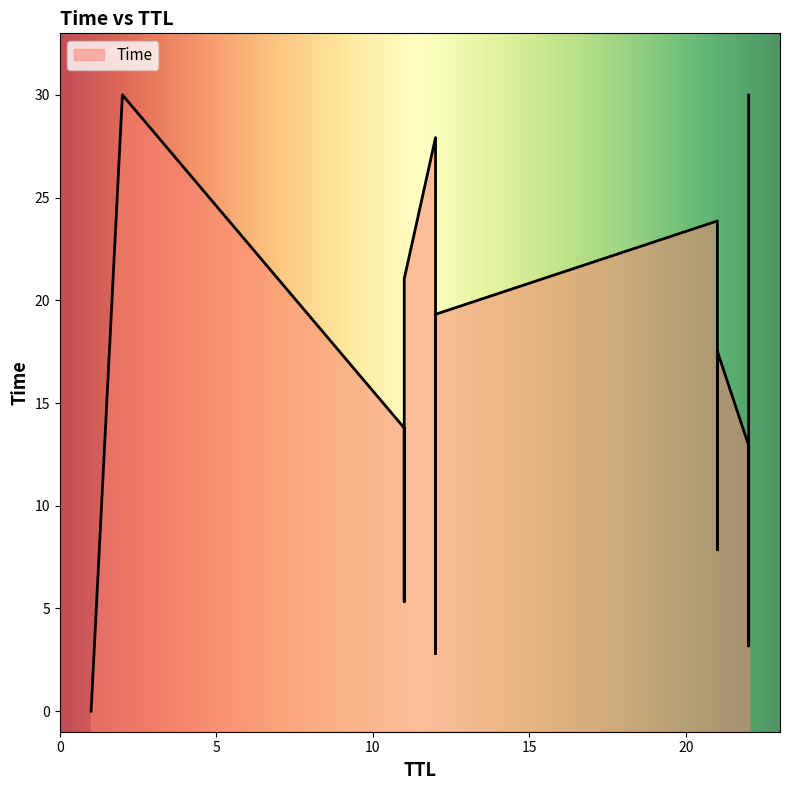

Is it true that the value at 12 is 9.1?

False